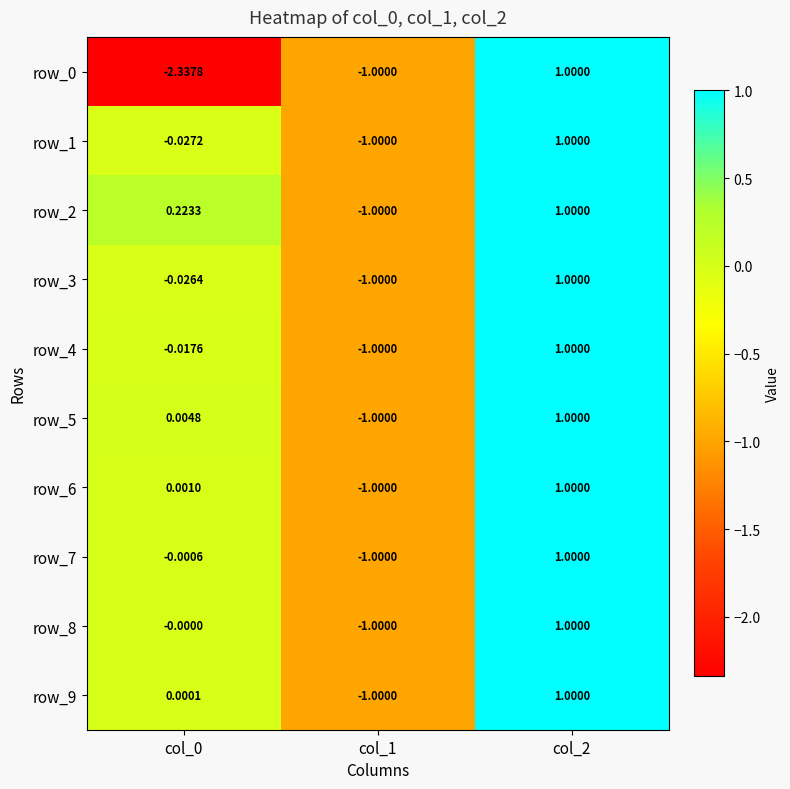

Is the value of row_1 at col_0 greater than the value of row_6 at col_0?

No